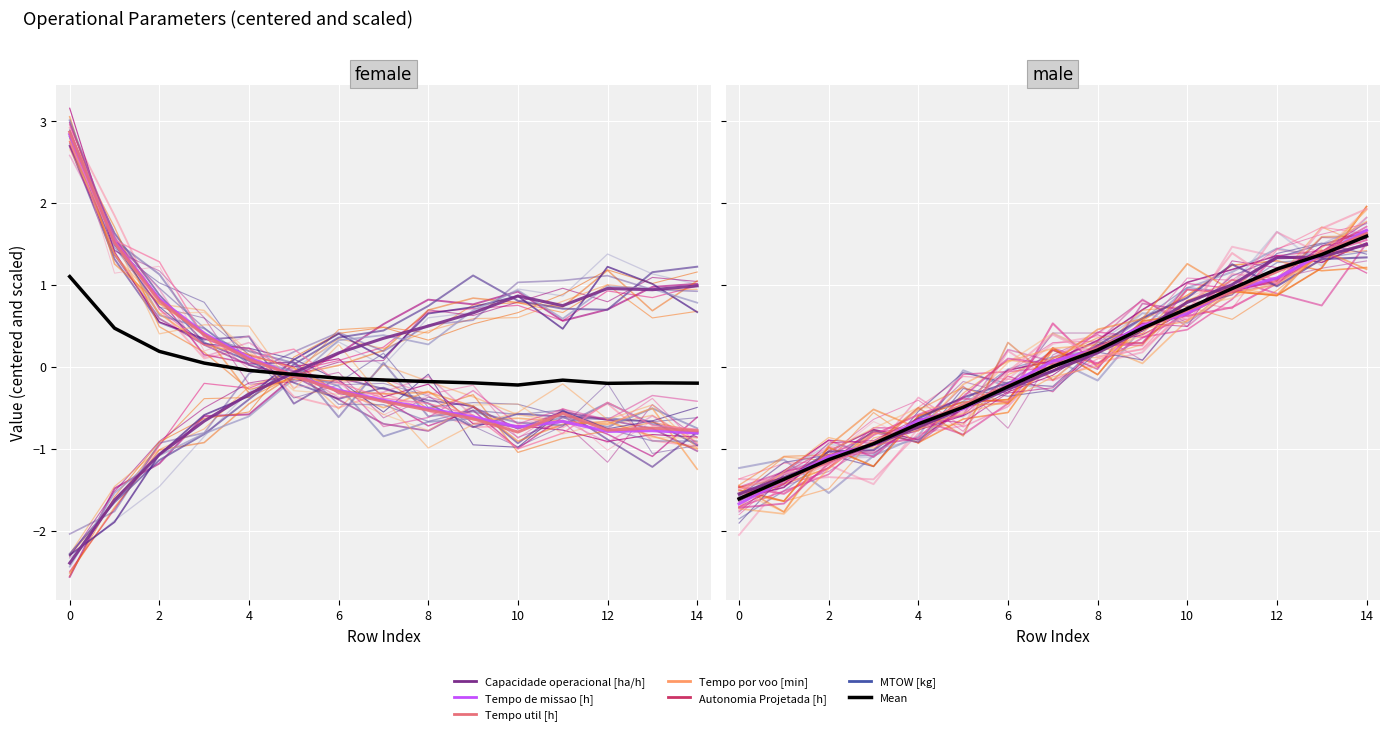

The value of Capacidade operacional [ha/h] at 13 is 1.5. True or false?

False